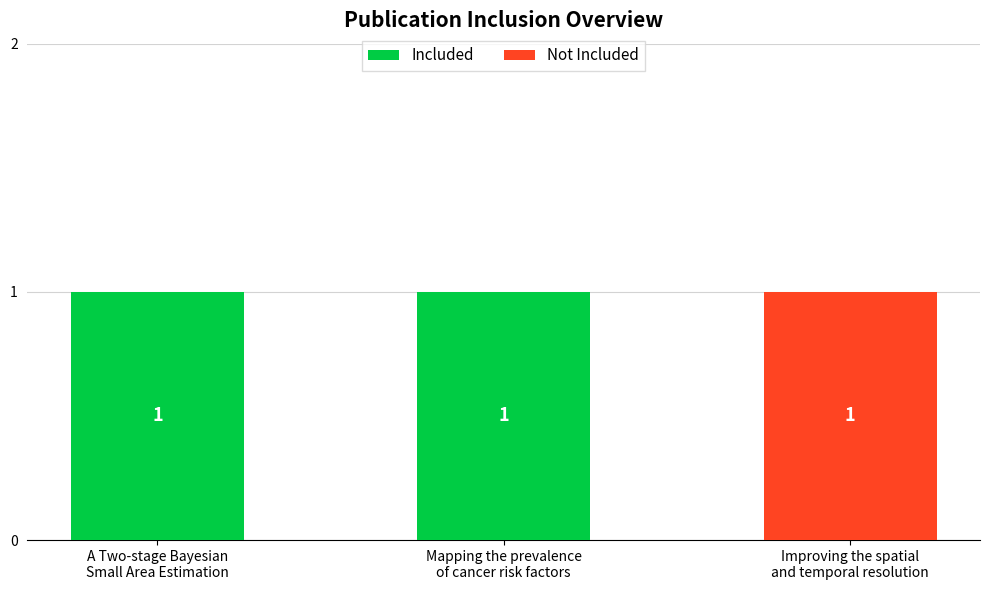

How many categories are shown in the chart?

3